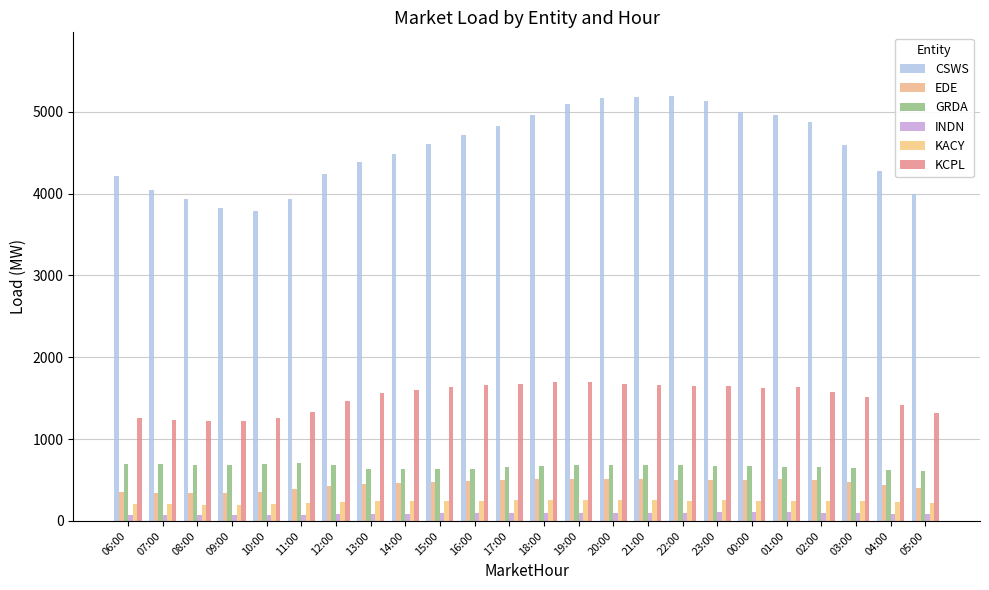

Reading left to right, list all the values displayed in this chart.

CSWS: 06:00=4220.0	07:00=4047.7	08:00=3930.0	09:00=3824.3	10:00=3785.8	11:00=3931.3	12:00=4241.5	13:00=4383.3	14:00=4485.0	15:00=4607.5	16:00=4714.2	17:00=4822.9	18:00=4962.5	19:00=5097.0	20:00=5166.6	21:00=5174.5	22:00=5190.8	23:00=5125.1	00:00=4992.7	01:00=4959.1	02:00=4869.2	03:00=4599.0	04:00=4276.3	05:00=3990.8
EDE: 06:00=356.8	07:00=346.3	08:00=342.1	09:00=343.6	10:00=357.7	11:00=384.5	12:00=427.1	13:00=449.2	14:00=463.5	15:00=477.4	16:00=488.3	17:00=496.1	18:00=506.4	19:00=514.9	20:00=513.8	21:00=510.8	22:00=506.2	23:00=502.6	00:00=500.7	01:00=508.6	02:00=498.5	03:00=471.4	04:00=435.6	05:00=401.2
GRDA: 06:00=696.4	07:00=689.8	08:00=684.4	09:00=684.0	10:00=692.8	11:00=703.8	12:00=681.8	13:00=637.7	14:00=635.9	15:00=640.2	16:00=634.1	17:00=664.1	18:00=677.2	19:00=684.6	20:00=686.9	21:00=684.8	22:00=681.7	23:00=673.3	00:00=665.7	01:00=662.4	02:00=658.4	03:00=646.7	04:00=628.4	05:00=616.1
INDN: 06:00=72.8	07:00=70.3	08:00=69.1	09:00=70.2	10:00=71.9	11:00=76.4	12:00=83.2	13:00=87.6	14:00=89.6	15:00=92.3	16:00=92.6	17:00=94.2	18:00=96.6	19:00=99.6	20:00=100.3	21:00=98.1	22:00=100.6	23:00=103.8	00:00=106.4	01:00=107.6	02:00=102.5	03:00=96.3	04:00=88.5	05:00=80.9
KACY: 06:00=207.4	07:00=202.5	08:00=200.2	09:00=198.6	10:00=203.2	11:00=215.2	12:00=236.9	13:00=241.8	14:00=243.2	15:00=242.4	16:00=241.4	17:00=253.9	18:00=256.0	19:00=259.7	20:00=259.7	21:00=259.8	22:00=249.4	23:00=252.5	00:00=240.0	01:00=249.1	02:00=248.9	03:00=245.0	04:00=235.8	05:00=222.2
KCPL: 06:00=1255.0	07:00=1228.9	08:00=1222.6	09:00=1225.4	10:00=1256.3	11:00=1336.0	12:00=1464.6	13:00=1559.7	14:00=1593.9	15:00=1630.7	16:00=1666.3	17:00=1677.0	18:00=1699.1	19:00=1698.1	20:00=1676.8	21:00=1656.5	22:00=1648.0	23:00=1649.7	00:00=1629.3	01:00=1635.1	02:00=1580.0	03:00=1508.6	04:00=1417.3	05:00=1315.2